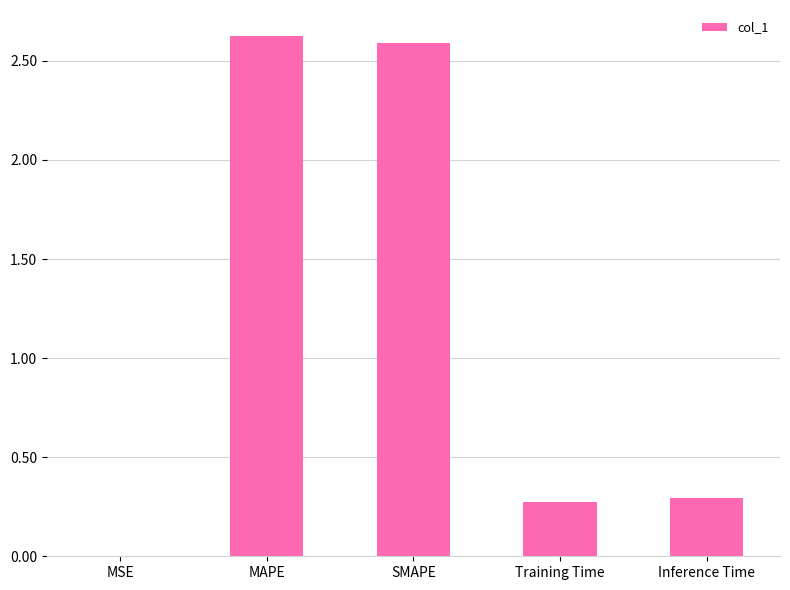

True or false: the data shows 0.3 at Inference Time.

True